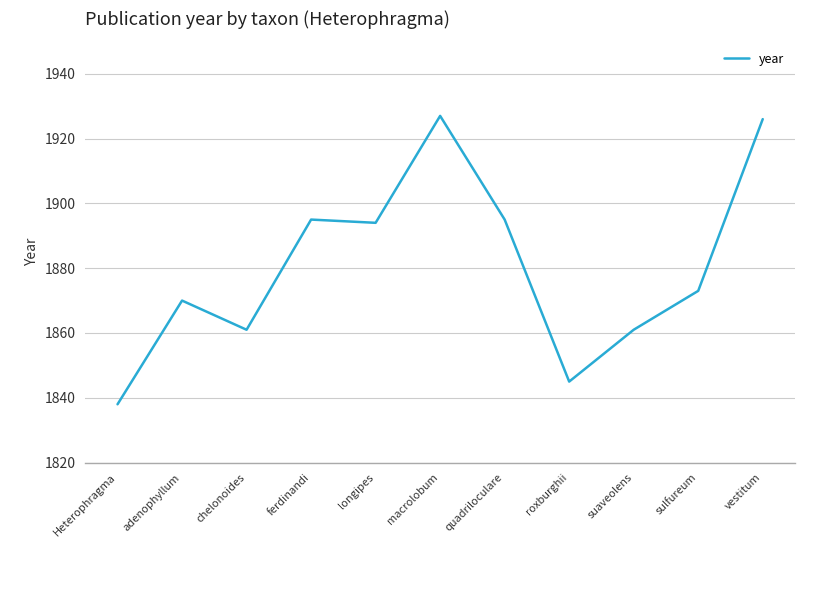

How many distinct data groups are displayed?

1